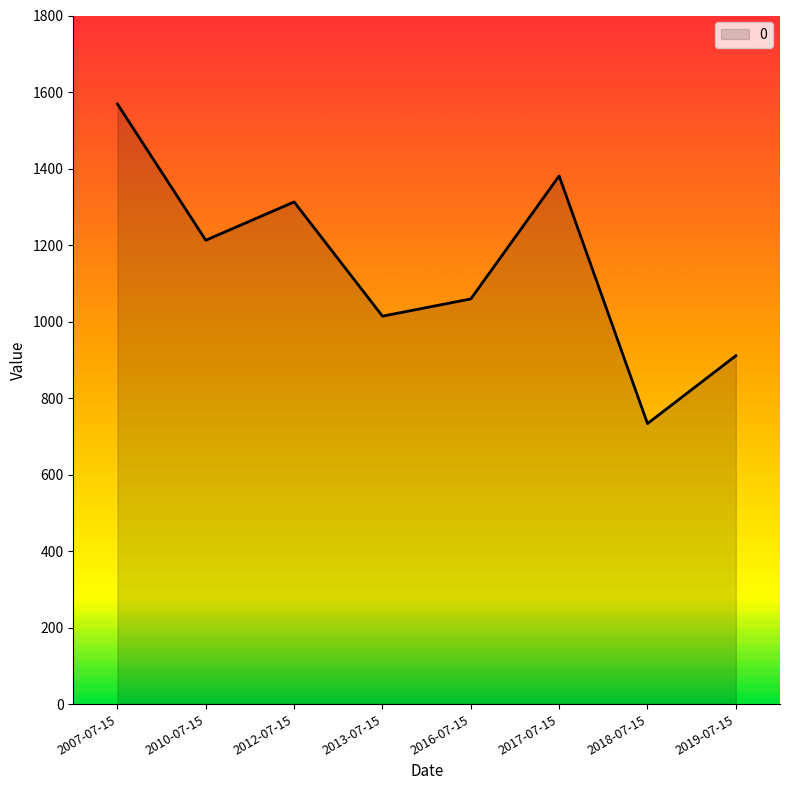

How many lines are shown in the chart?

1